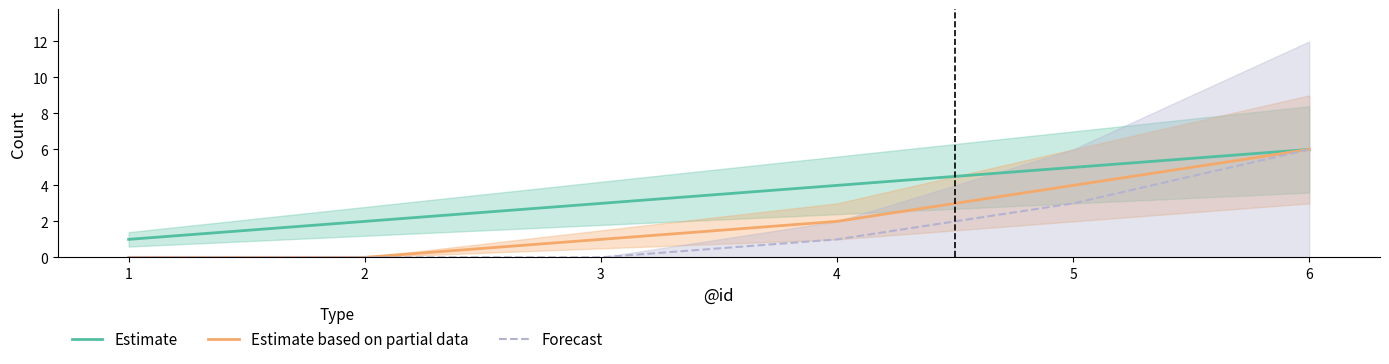

Is it true that Estimate equals 4 at 3?

False